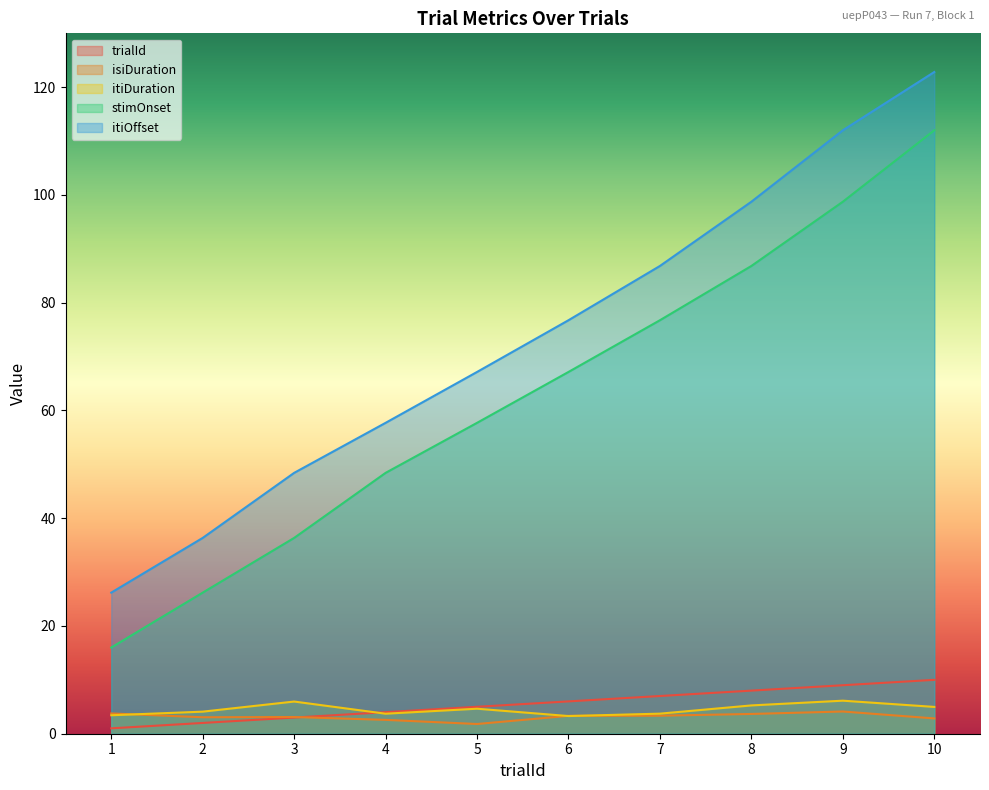

Does the chart have visible grid lines?

No